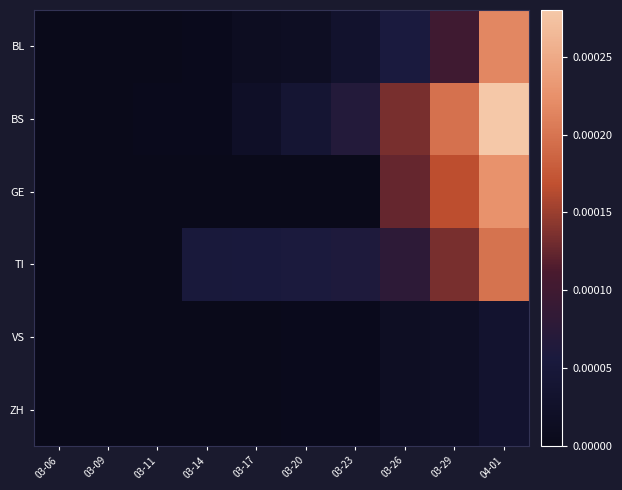

List the series in order of their peak value, highest first.

BS, GE, BL, TI, VS, ZH